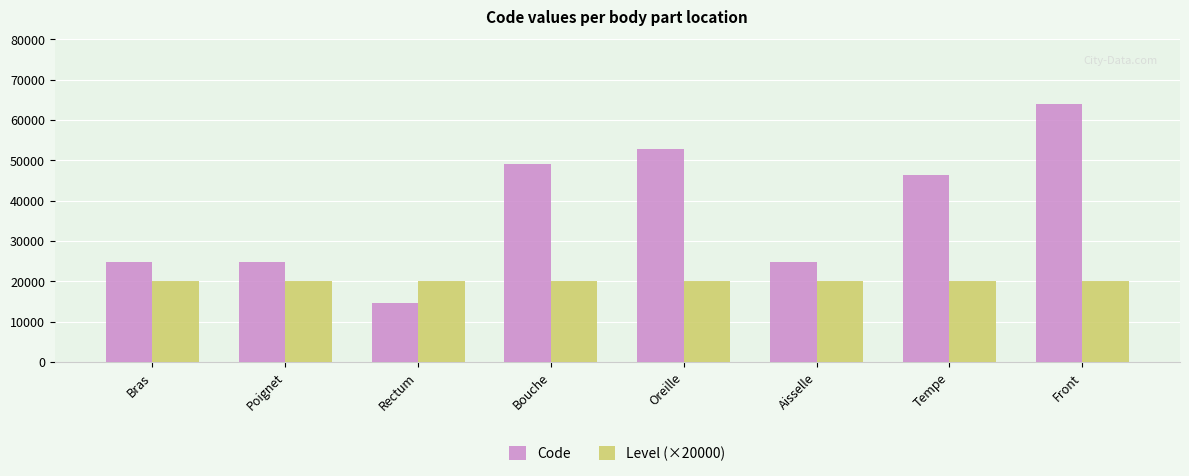

The Level (×20000) series shows 20000 at Front. True or false?

True